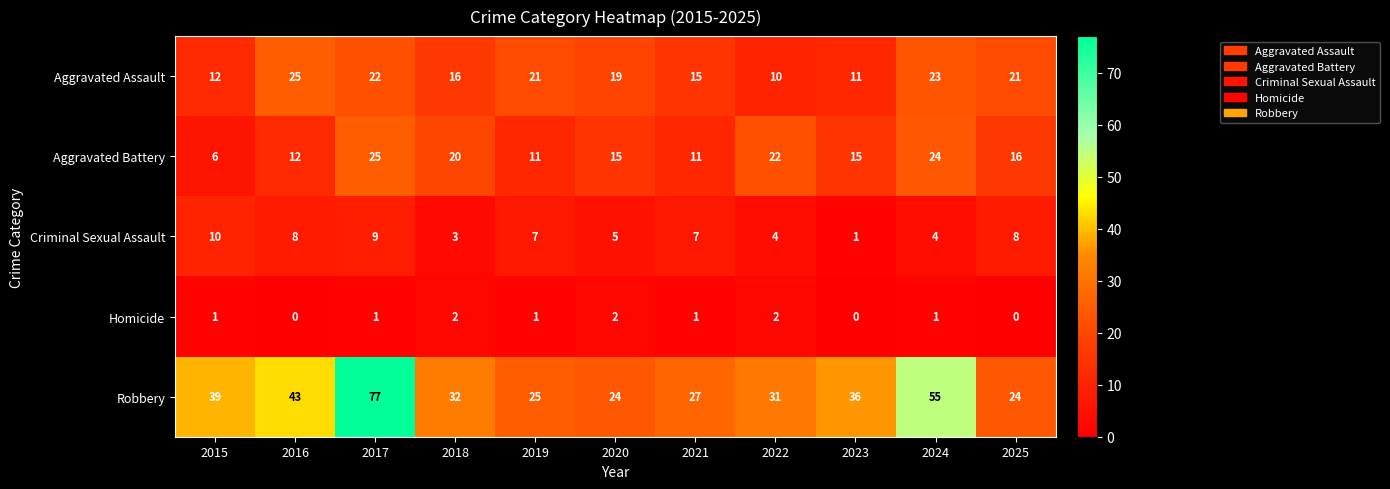

The value of Robbery at 2018 is 32. True or false?

True